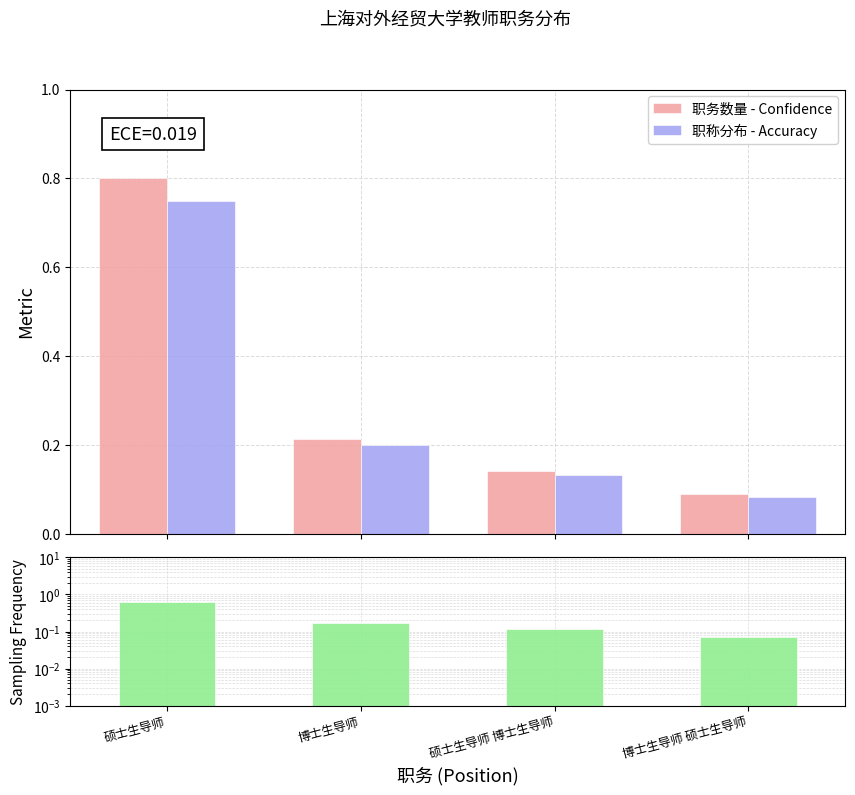

Which series has the largest total across all categories?

职务数量 - Confidence